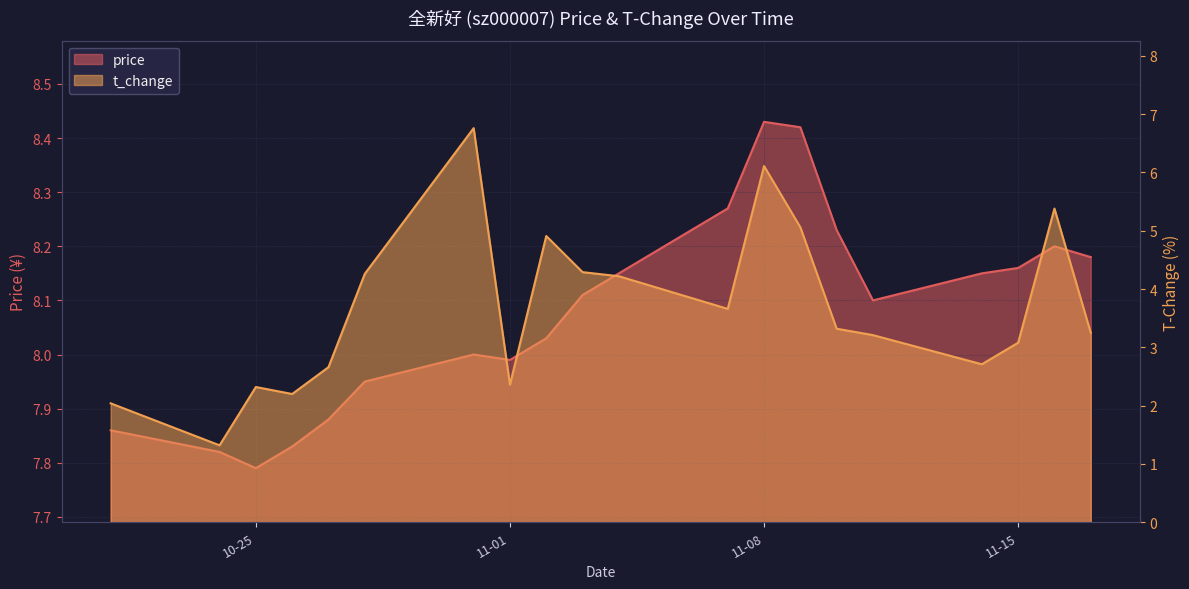

Rank the series by their maximum value, from highest to lowest.

price, t_change